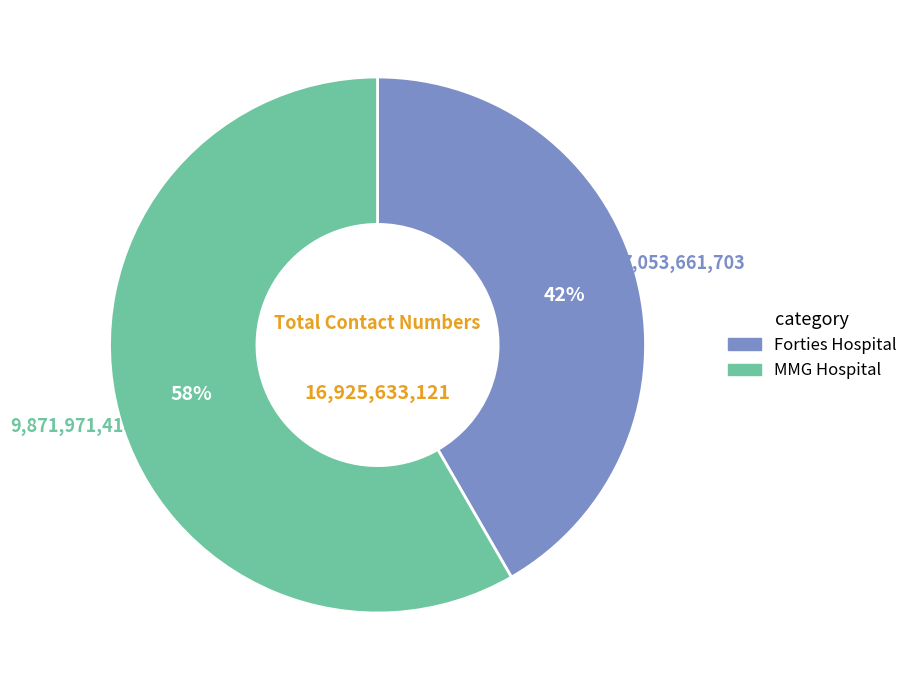

The Forties Hospital slice represents 47% of the pie. True or false?

False